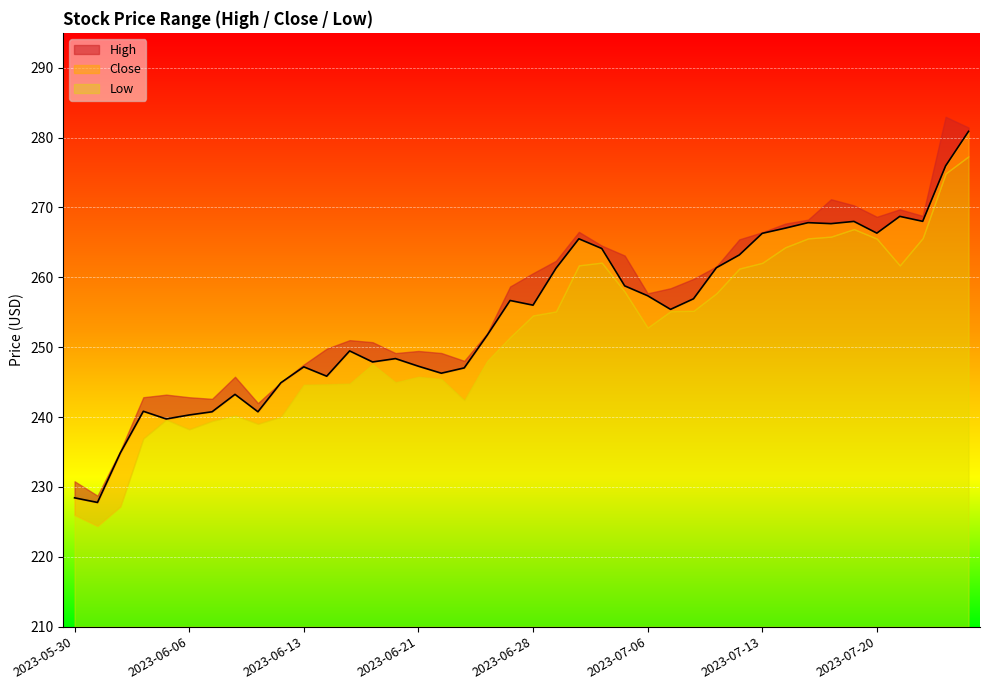

True or false: High and Low intersect in this chart.

False